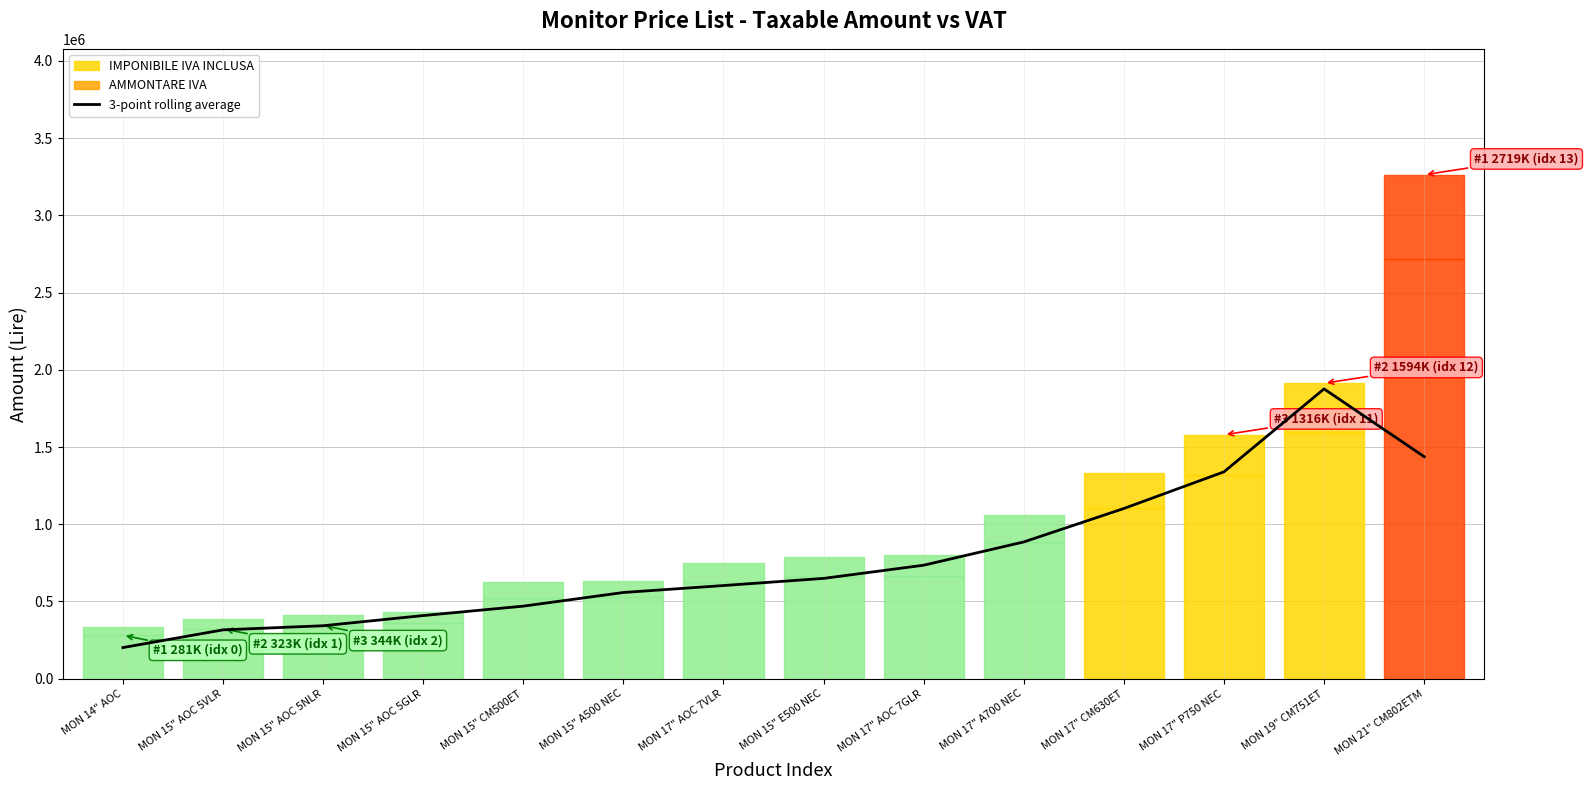

Between MON 17" AOC 7VLR and MON 15" AOC 5VLR, which is larger?

MON 17" AOC 7VLR